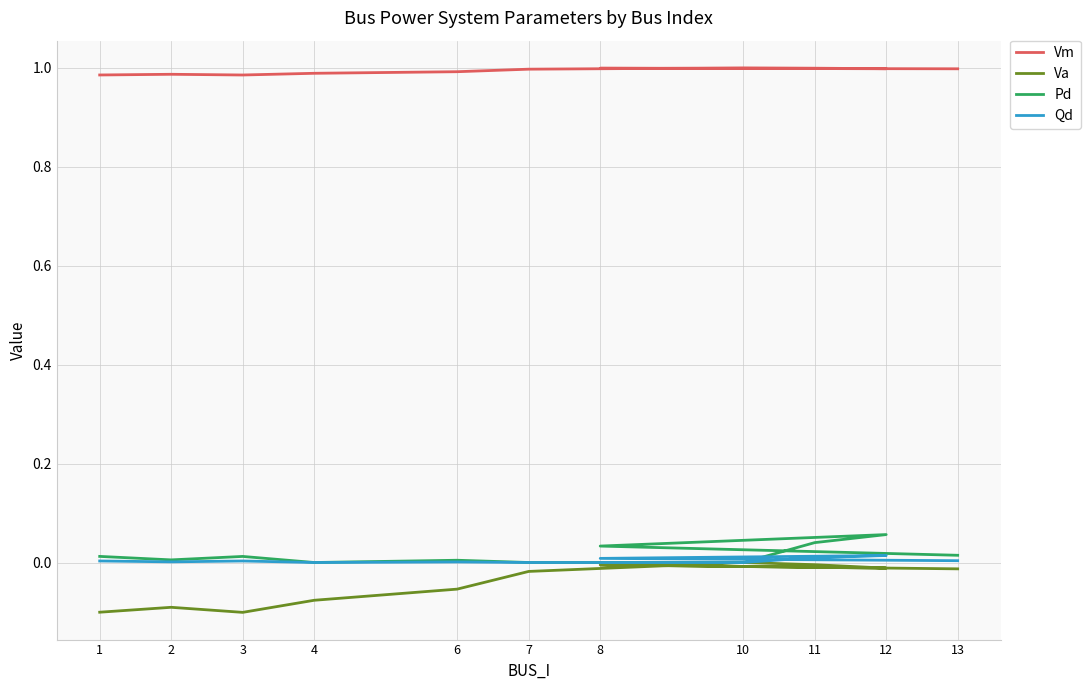

How many values in the Qd series exceed 0?

8